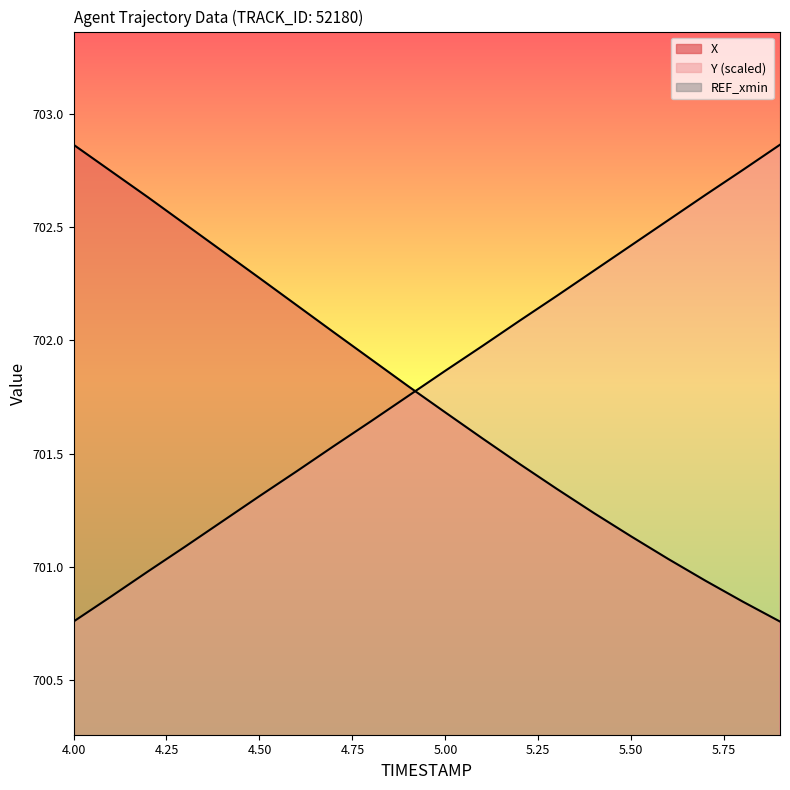

Where does the X series first go above 701?

4.0